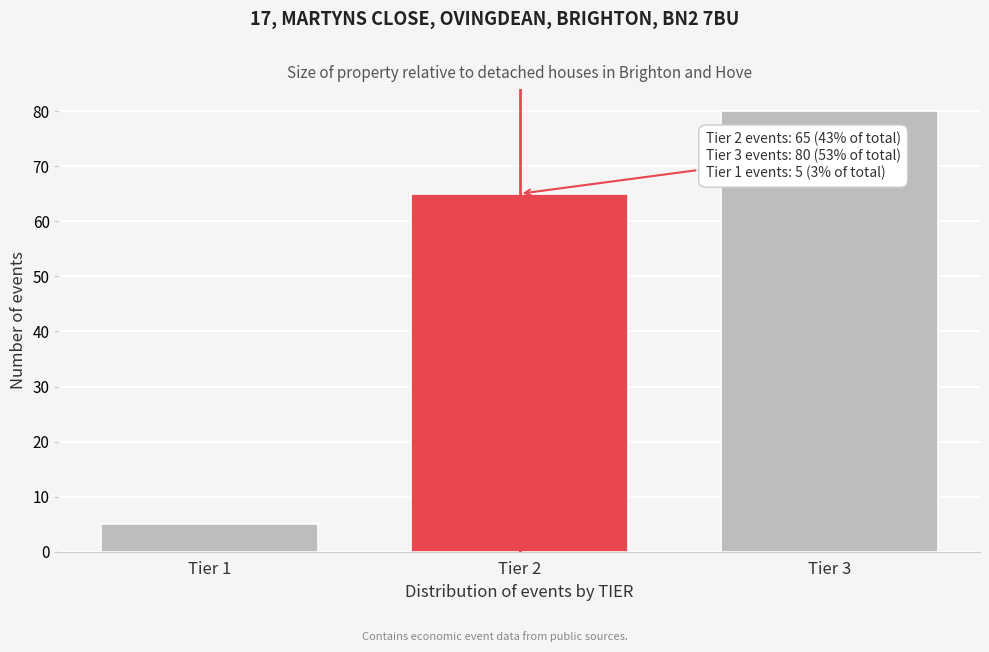

Reading left to right, extract all data points from this chart.

Tier 1=5	Tier 2=65	Tier 3=80